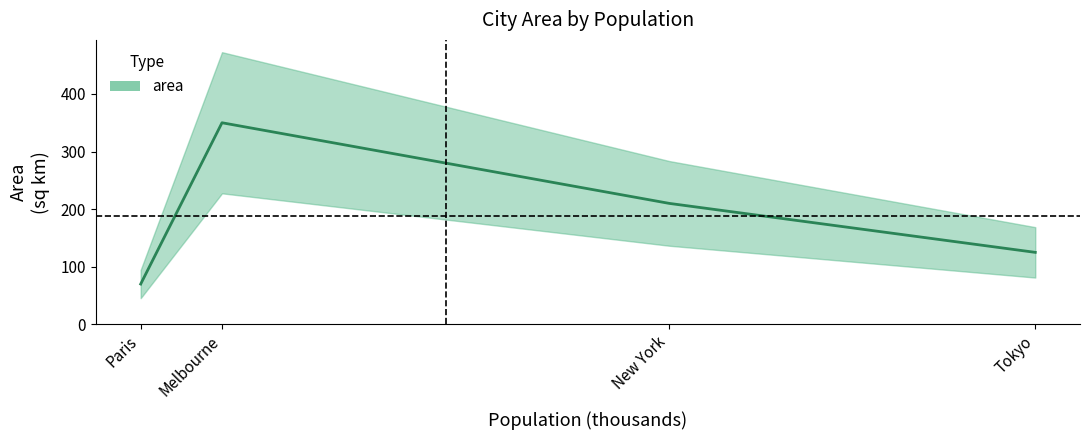

What is the change in value from Paris to Tokyo?

+55